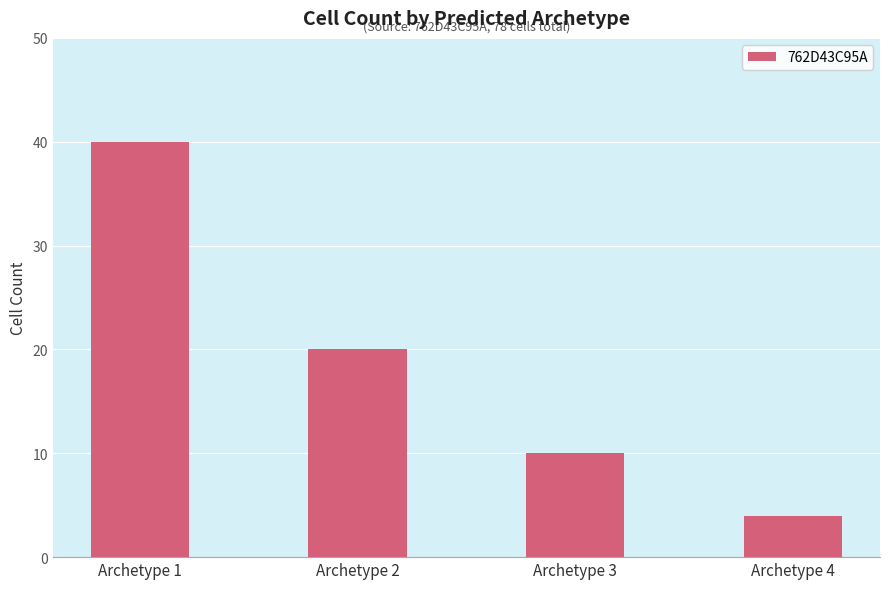

What is the sum of the values at Archetype 3 and Archetype 1?

50